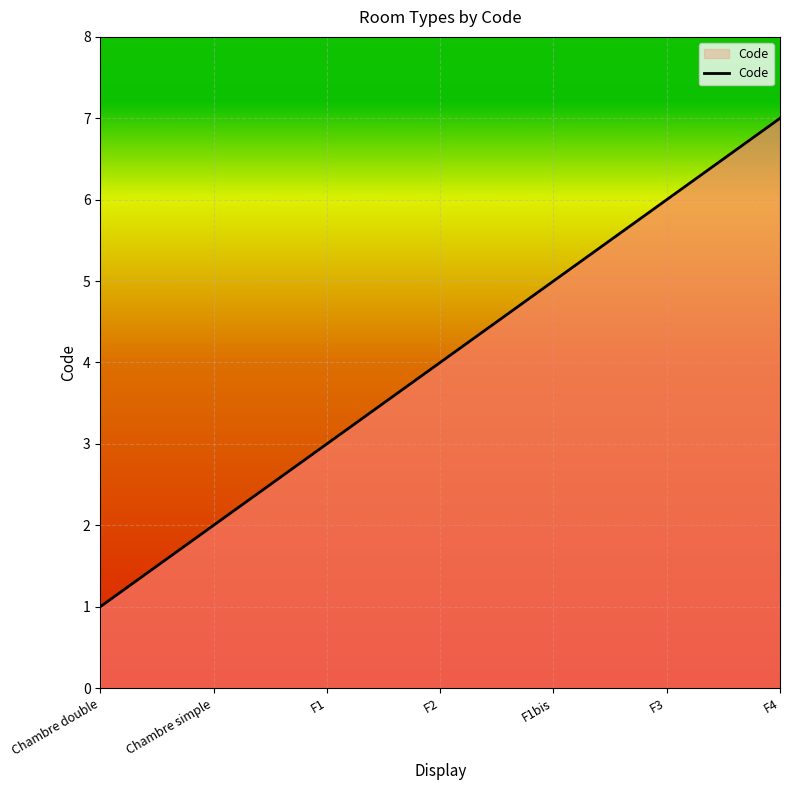

At which label is the value closest to 4?

F2